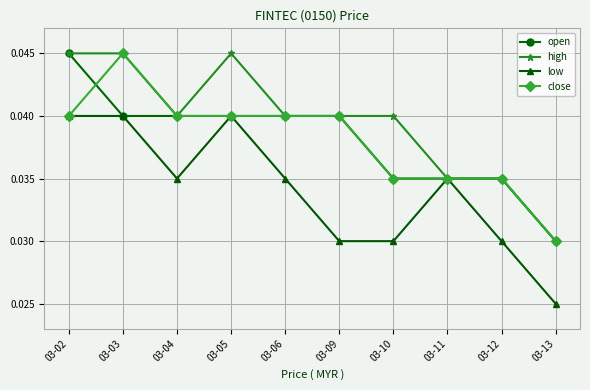

The high series shows 0.1 at 03-03. True or false?

False